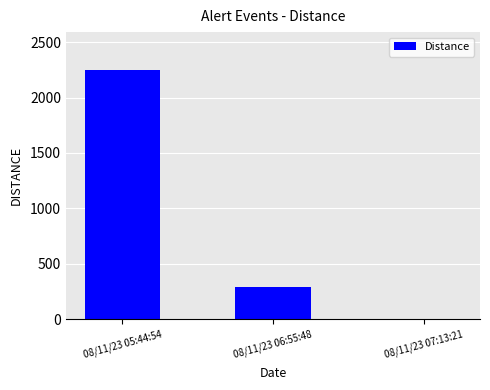

What is the difference between the values at 08/11/23 05:44:54 and 08/11/23 06:55:48?

1962